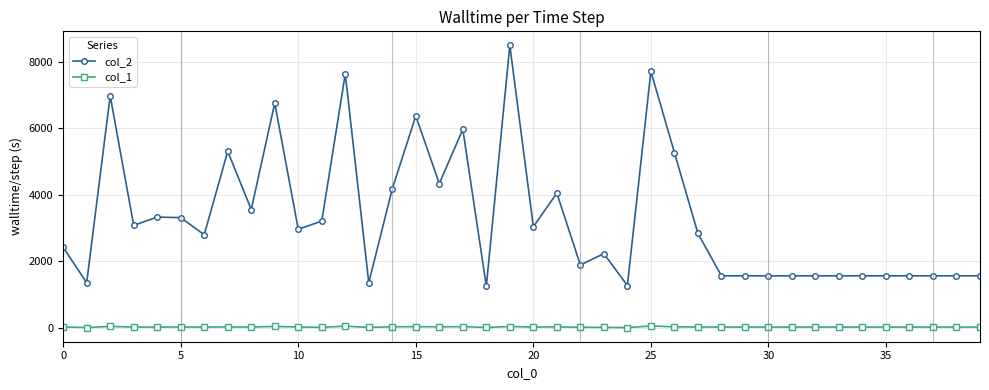

True or false: col_1 and col_2 cross at least once.

False